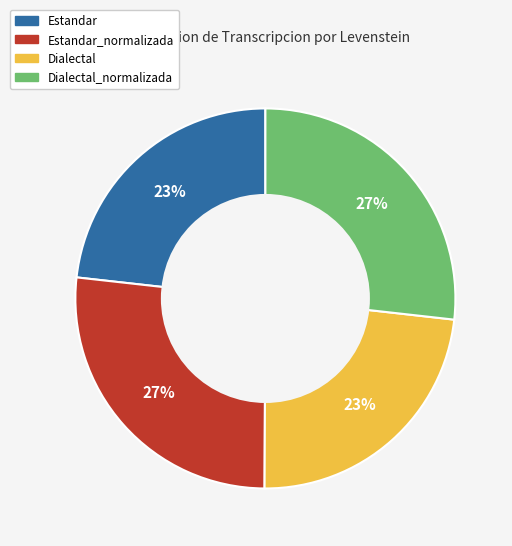

What is the ratio of the value at Dialectal to the value at Estandar?

1.0